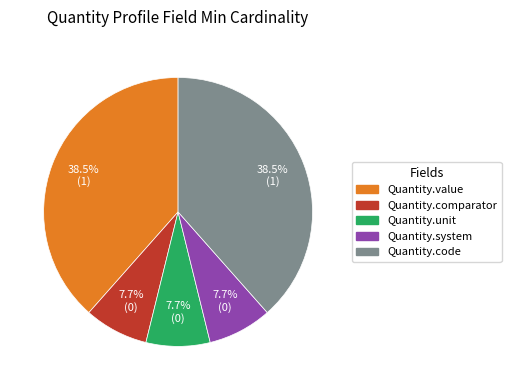

Is it true that Quantity.system is 14% of the pie?

False